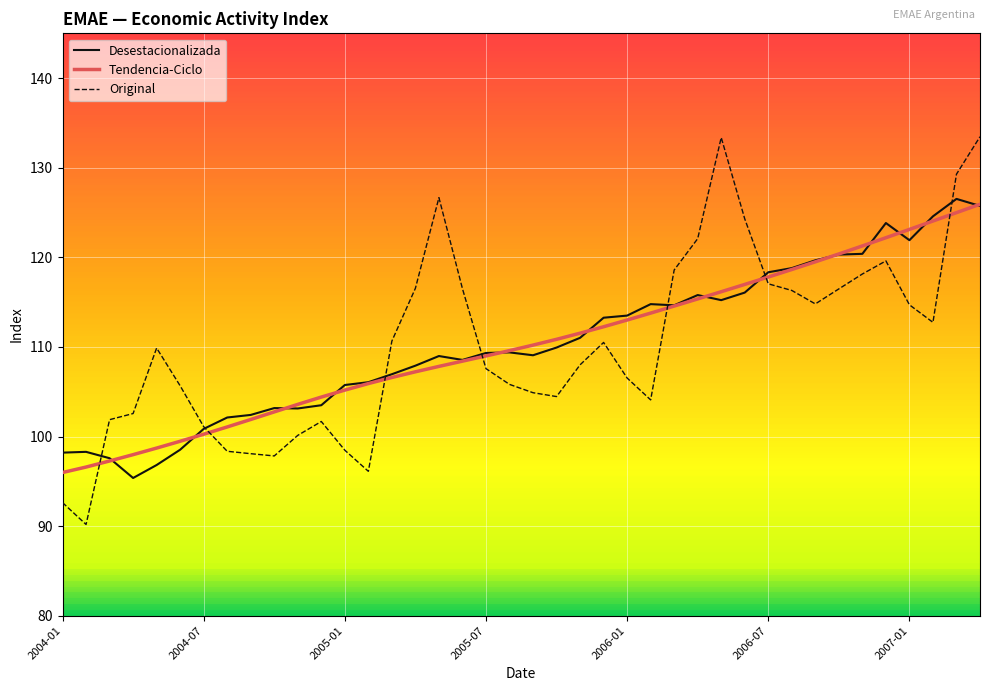

What is the minimum value shown in the chart?

90.2